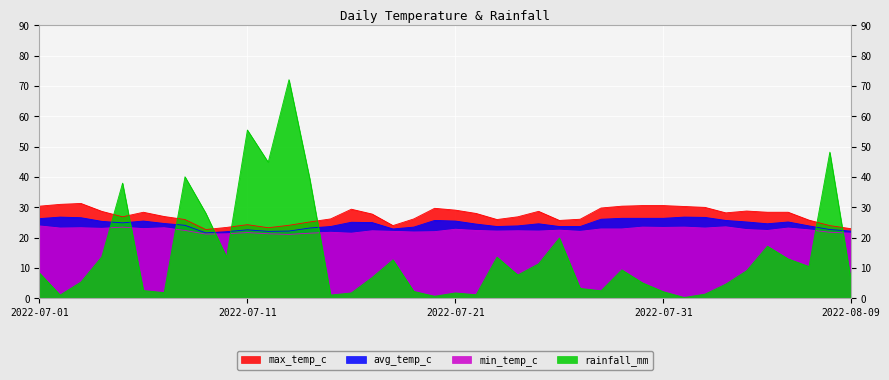

What are all the series names shown in the legend?

max_temp_c, avg_temp_c, min_temp_c, rainfall_mm